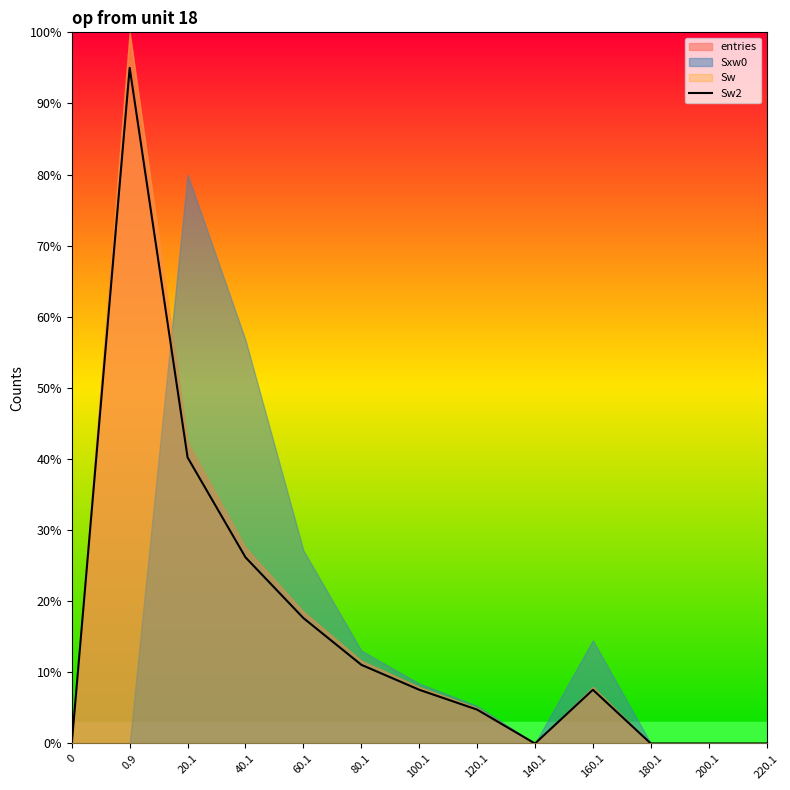

True or false: there are more than 0 points higher than both neighbors.

True